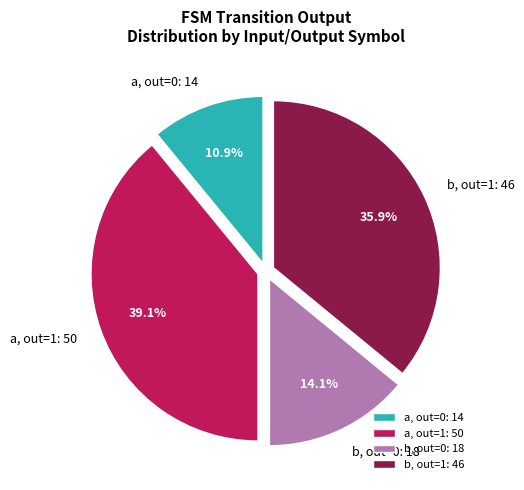

Is the sum of b, out=1: 46 and a, out=1: 50 greater than half?

Yes